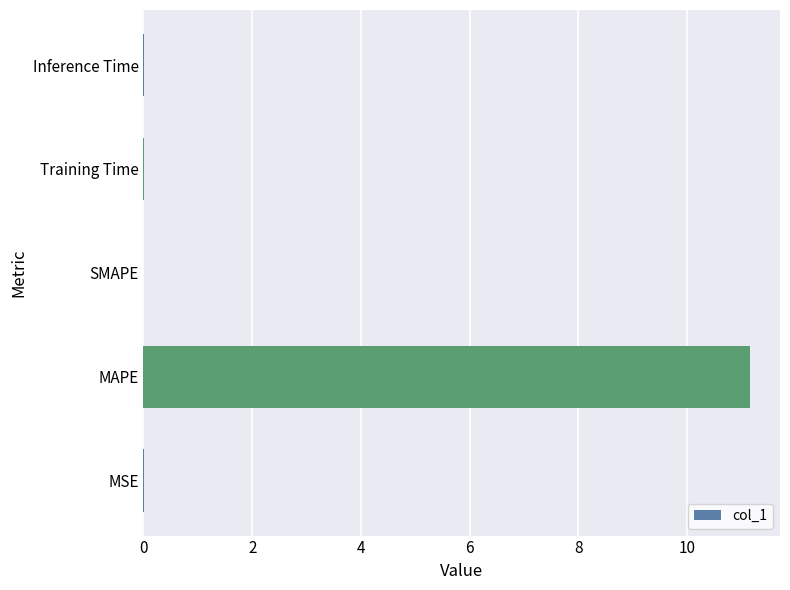

What is the greatest value displayed?

11.2